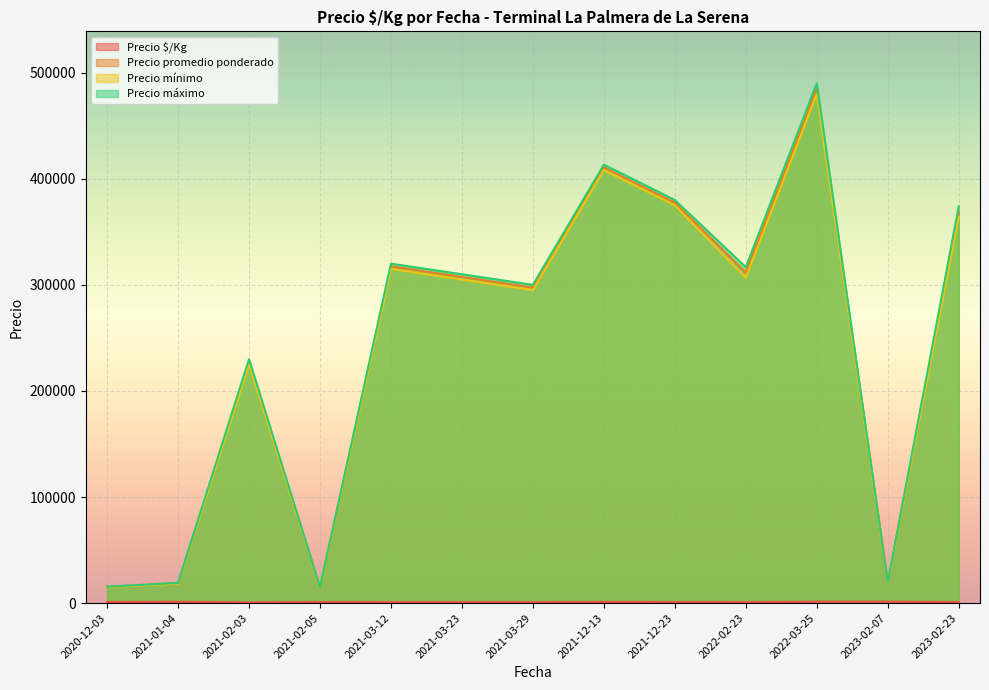

List the series in order of their peak value, highest first.

Precio máximo, Precio promedio ponderado, Precio mínimo, Precio $/Kg